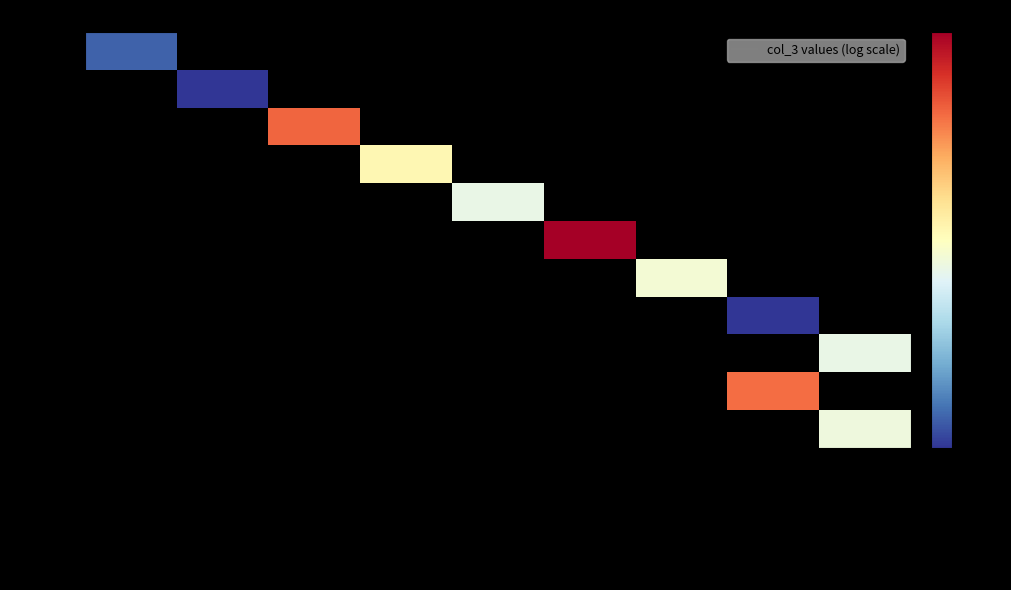

Which series has the largest range (max minus min)?

9922